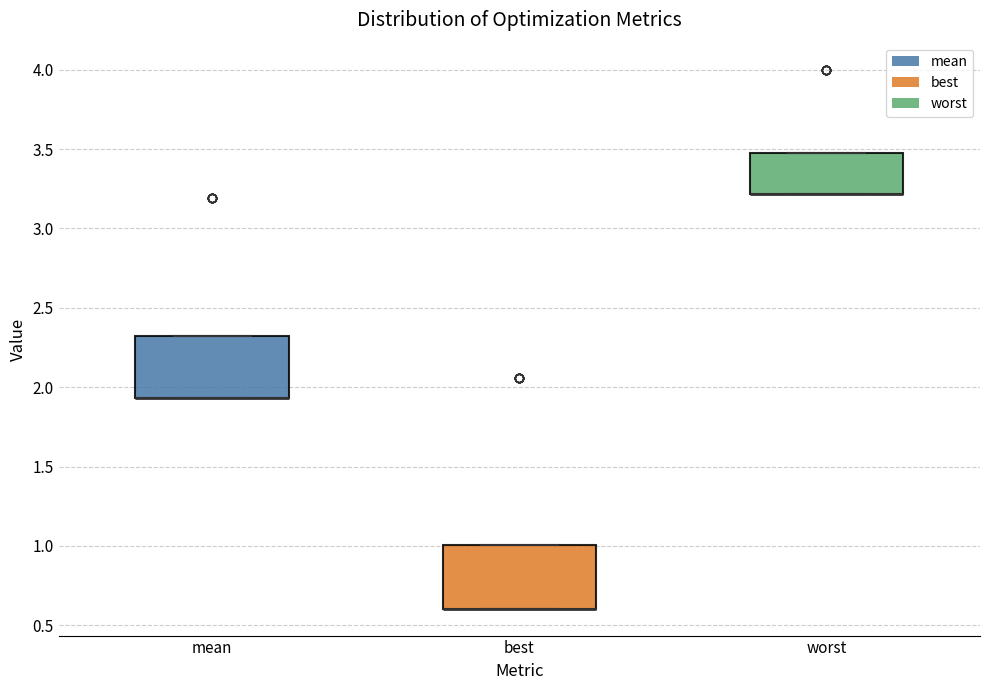

Where is the lower edge of the box for mean on the y-axis? The values are not printed on the chart, so give them approximately, as read against the axis.

1.95